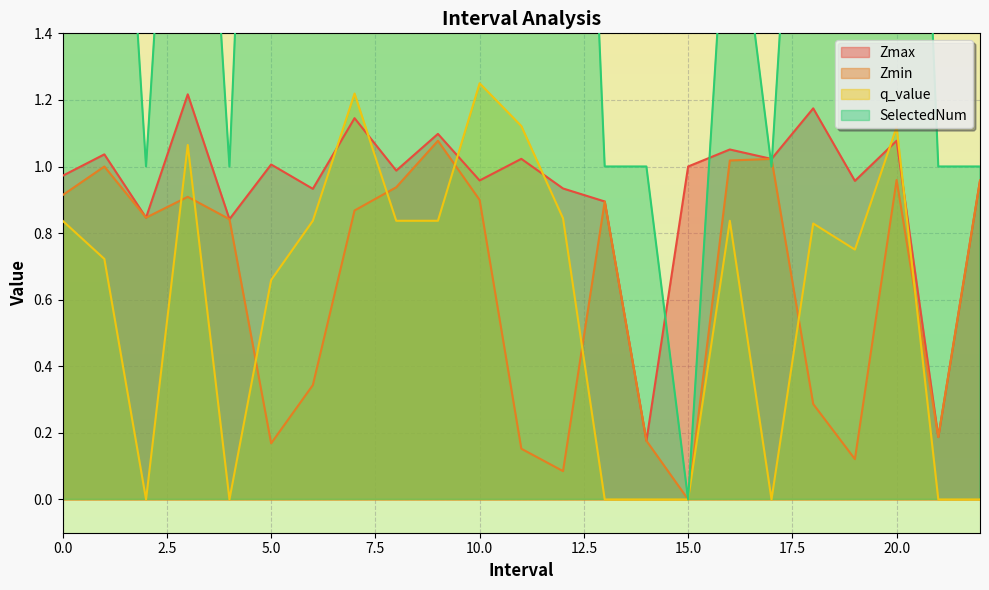

Which series has the largest total across all categories?

SelectedNum